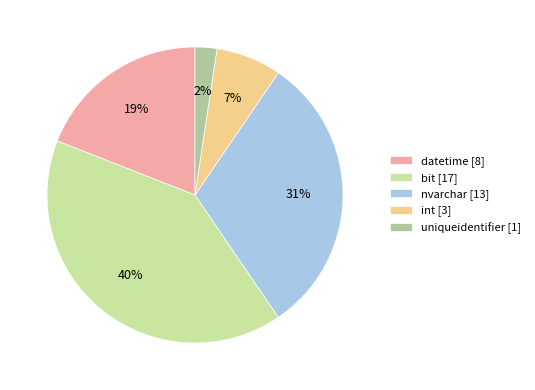

Which slice is the largest?

bit [17]